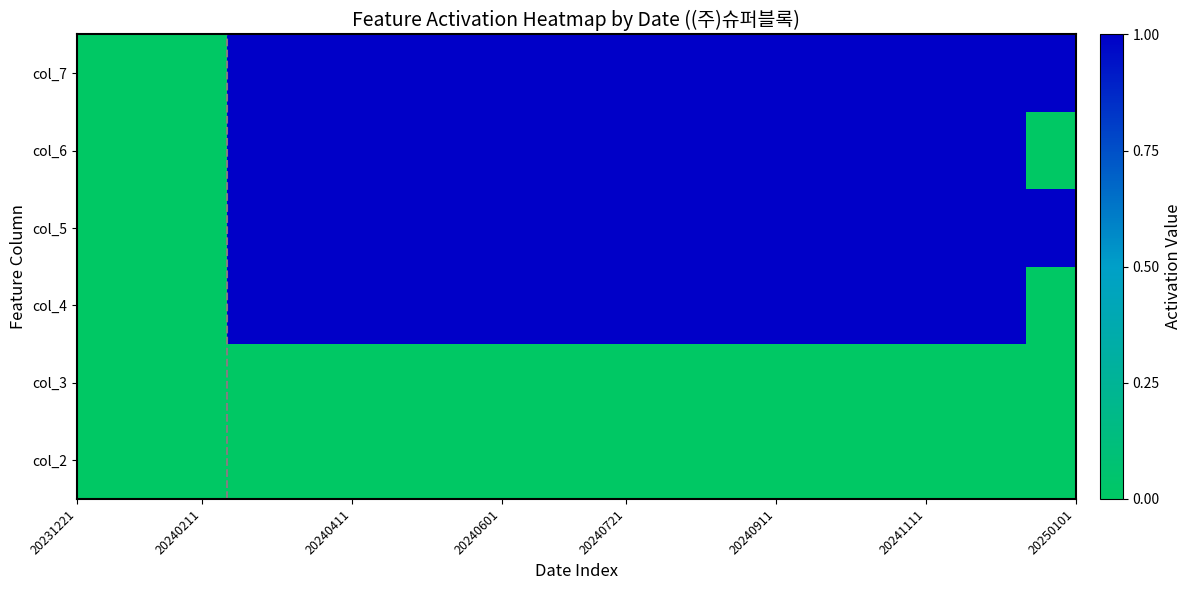

Reading right to left, what are all the values shown in this chart?

col_2: 0	0	0	0	0	0	0	0	0	0	0	0	0	0	0	0	0	0	0	0	0	0	0	0	0	0	0	0	0	0	0	0	0	0	0	0	0	0	0	0
col_3: 0	0	0	0	0	0	0	0	0	0	0	0	0	0	0	0	0	0	0	0	0	0	0	0	0	0	0	0	0	0	0	0	0	0	0	0	0	0	0	0
col_4: 0	0	1	1	1	1	1	1	1	1	1	1	1	1	1	1	1	1	1	1	1	1	1	1	1	1	1	1	1	1	1	1	1	1	0	0	0	0	0	0
col_5: 1	1	1	1	1	1	1	1	1	1	1	1	1	1	1	1	1	1	1	1	1	1	1	1	1	1	1	1	1	1	1	1	1	1	0	0	0	0	0	0
col_6: 0	0	1	1	1	1	1	1	1	1	1	1	1	1	1	1	1	1	1	1	1	1	1	1	1	1	1	1	1	1	1	1	1	1	0	0	0	0	0	0
col_7: 1	1	1	1	1	1	1	1	1	1	1	1	1	1	1	1	1	1	1	1	1	1	1	1	1	1	1	1	1	1	1	1	1	1	0	0	0	0	0	0